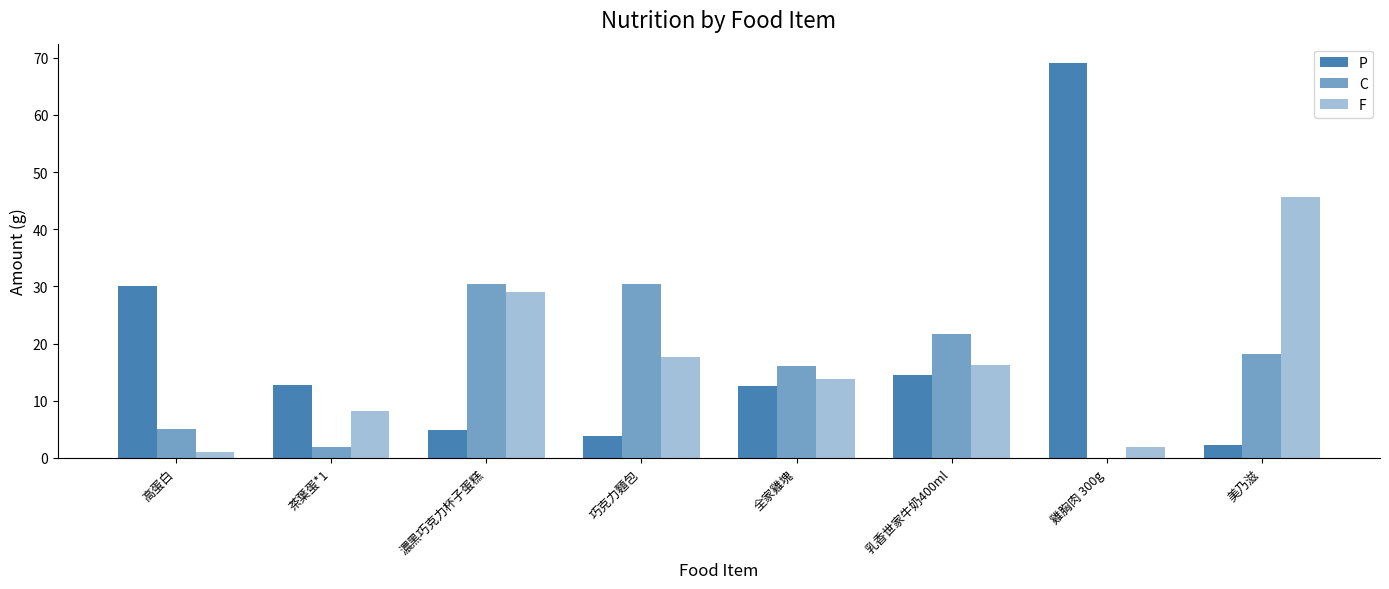

The C series shows 30.5 at 濃黑巧克力杯子蛋糕. True or false?

True